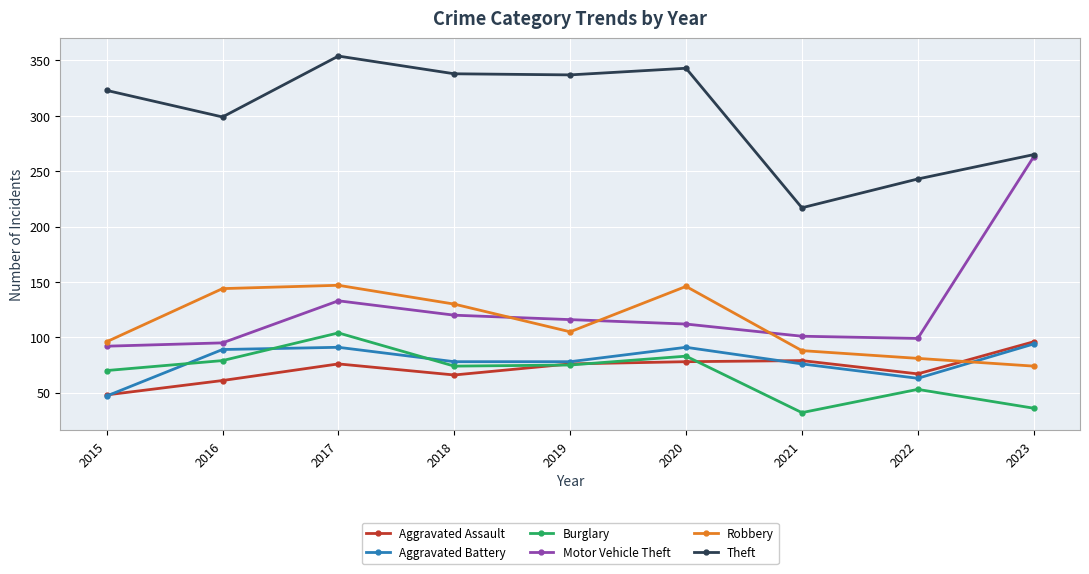

At which category does Motor Vehicle Theft reach its first local peak?

2017